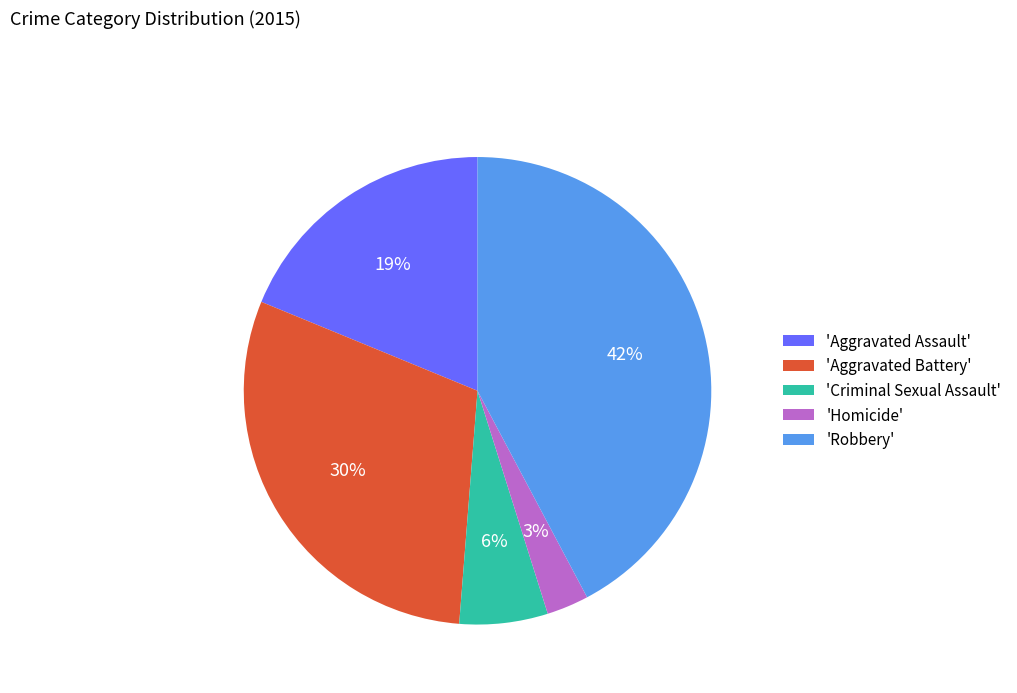

How many slices are in this pie chart?

5